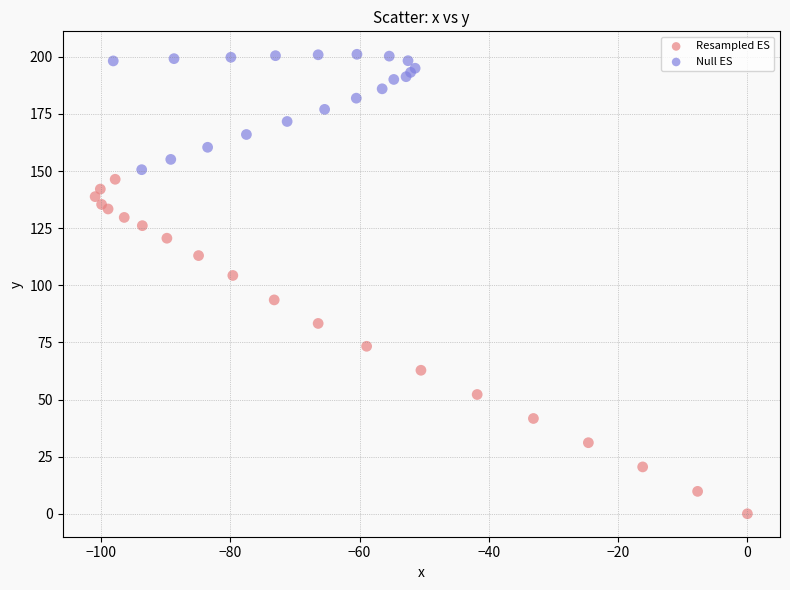

Which series contains the highest Y value?

Null ES